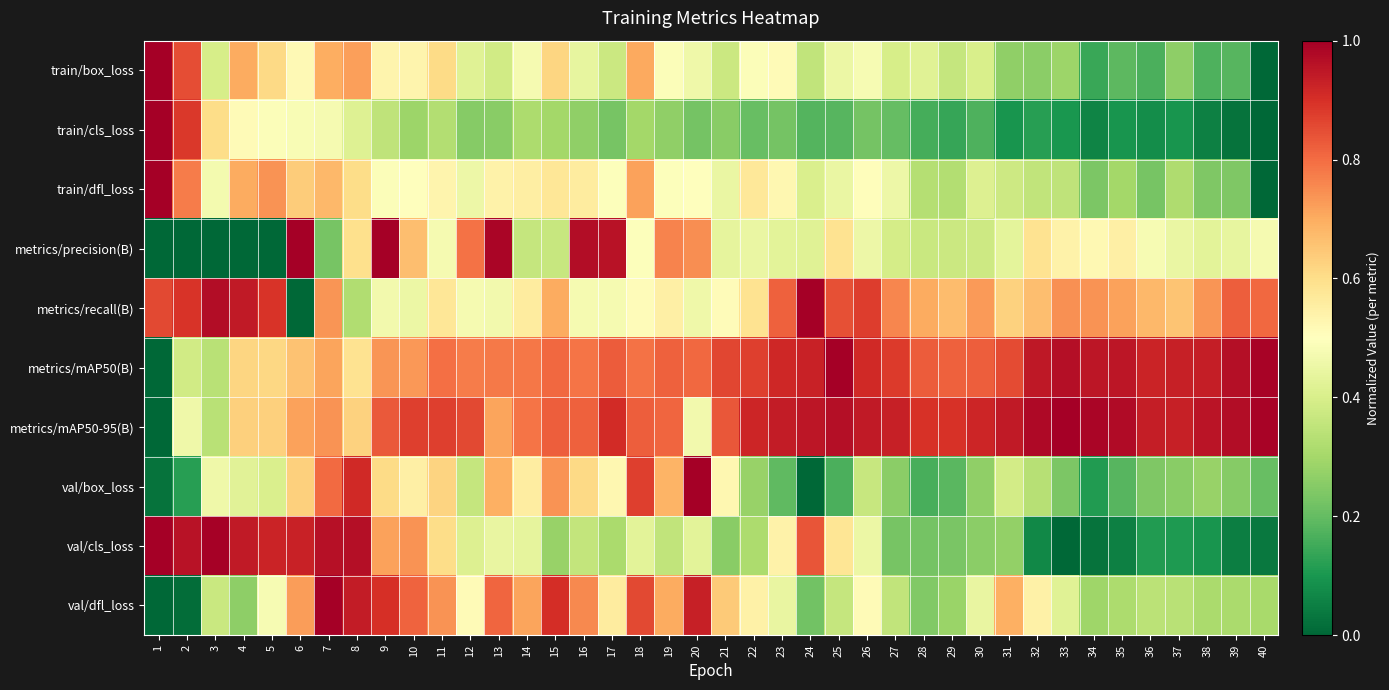

What is the difference between the highest and lowest values at 10?

0.6